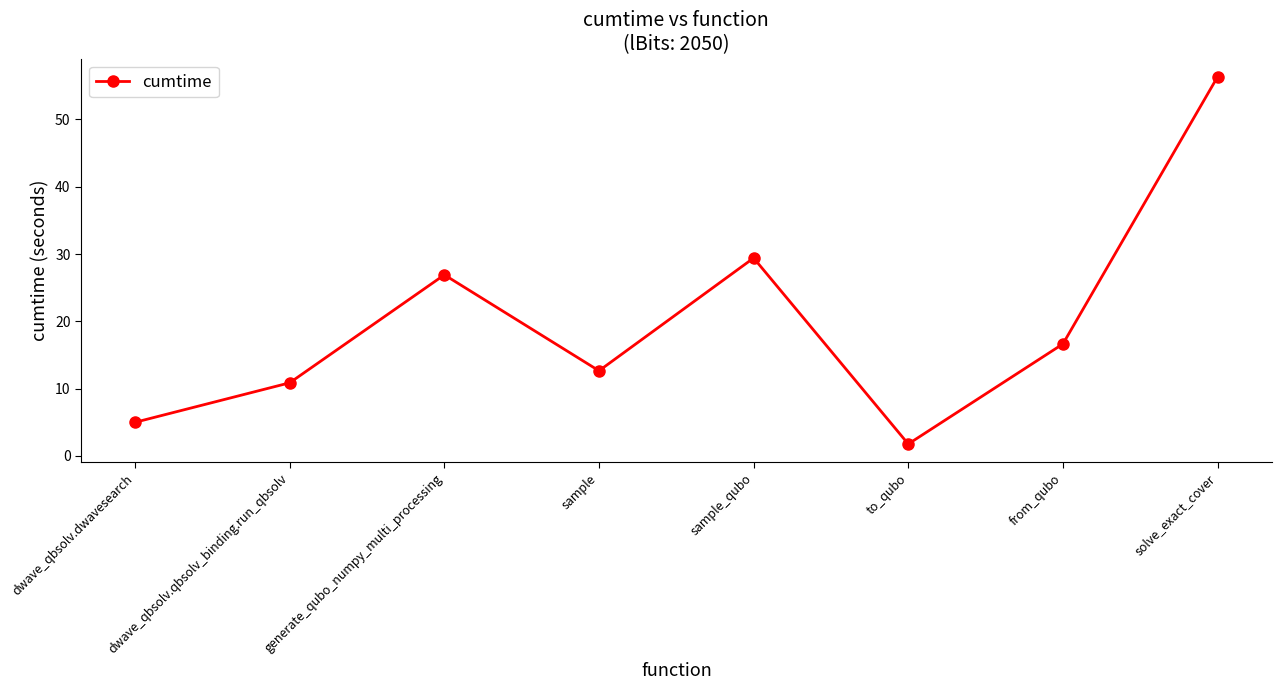

What is the greatest value displayed?

56.3